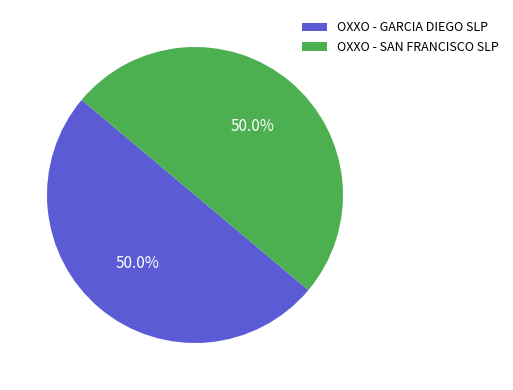

What percentage do OXXO - SAN FRANCISCO SLP and OXXO - GARCIA DIEGO SLP together represent?

100.0%